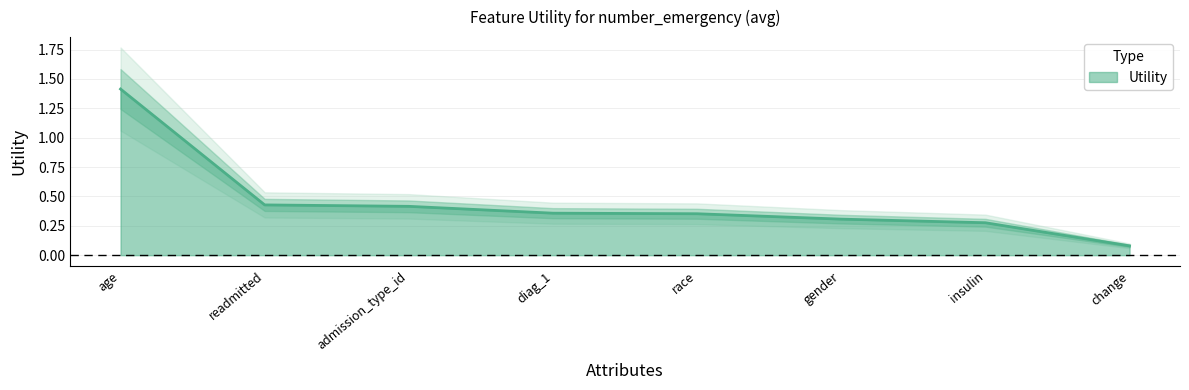

What is the label of the 7th point from the right?

readmitted